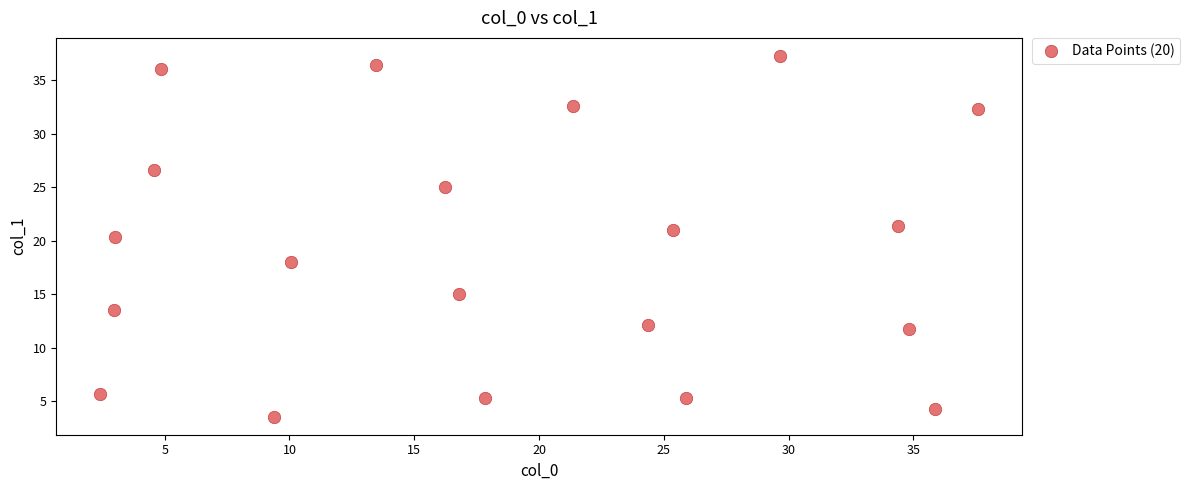

What Y value in the scatter plot is closest to 20?

20.4